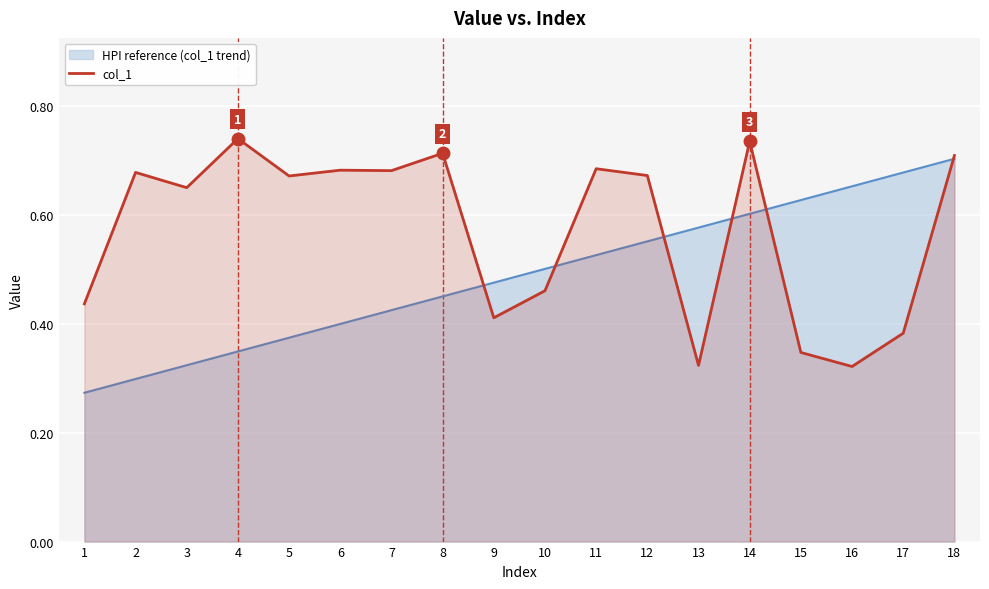

Which category has the highest value in the HPI reference (col_1 trend) series?

18